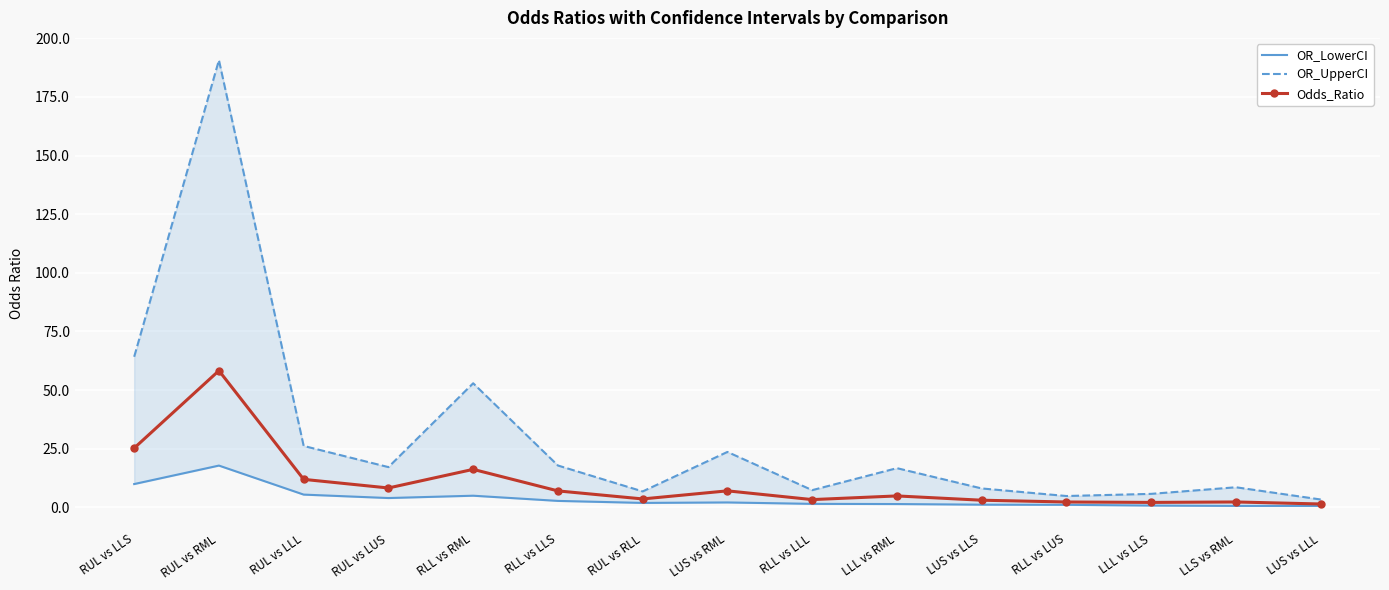

What is the smallest value displayed?

0.6